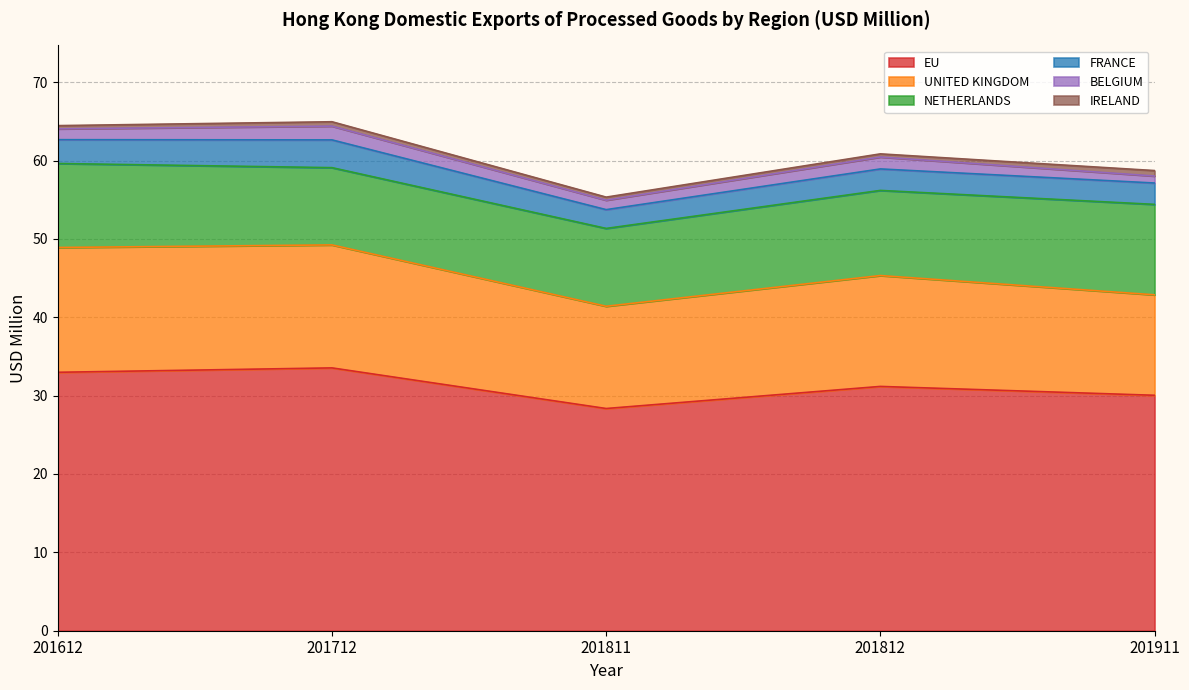

Reading left to right, extract all data points from this chart.

EU: 33.0	33.5	28.4	31.2	30.0
UNITED KINGDOM: 15.9	15.7	13.0	14.1	12.8
NETHERLANDS: 10.7	9.9	9.9	10.9	11.5
FRANCE: 3.0	3.5	2.4	2.7	2.7
BELGIUM: 1.4	1.8	1.2	1.5	0.9
IRELAND: 0.4	0.6	0.4	0.4	0.7